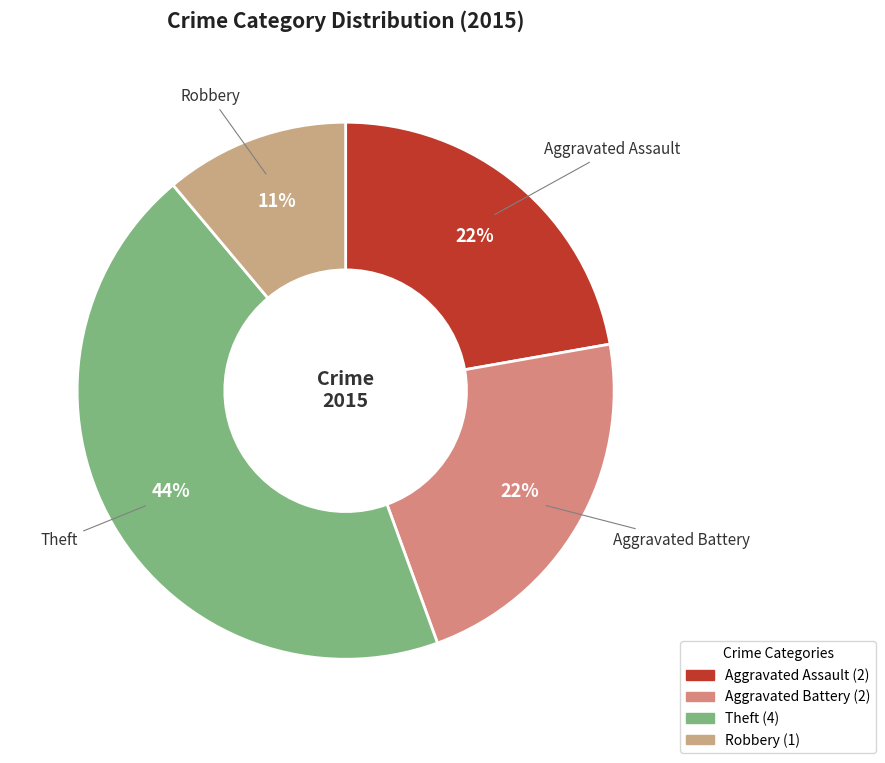

To the nearest percent, what is the difference between the largest and smallest slice percentages?

33%